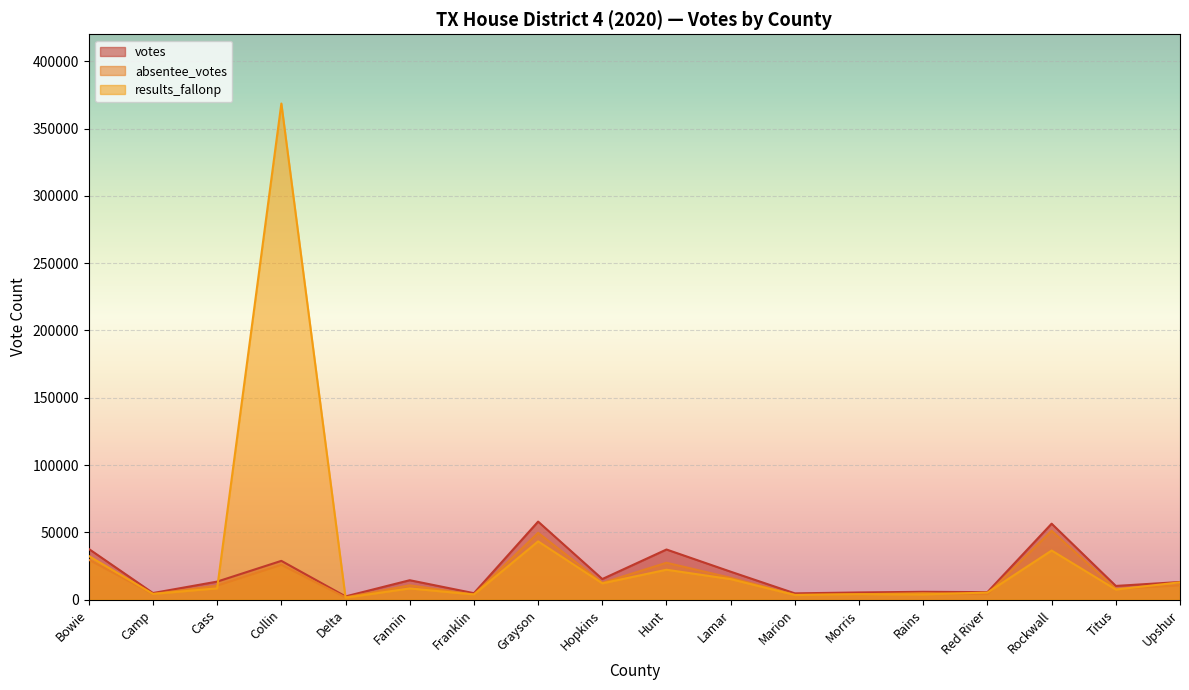

Rank the series by their maximum value, from highest to lowest.

results_fallonp, votes, absentee_votes